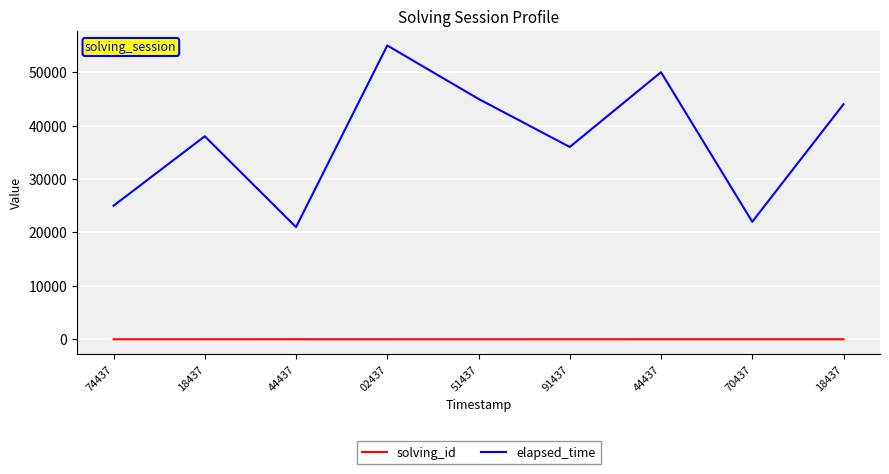

Which series has the widest spread of values?

elapsed_time